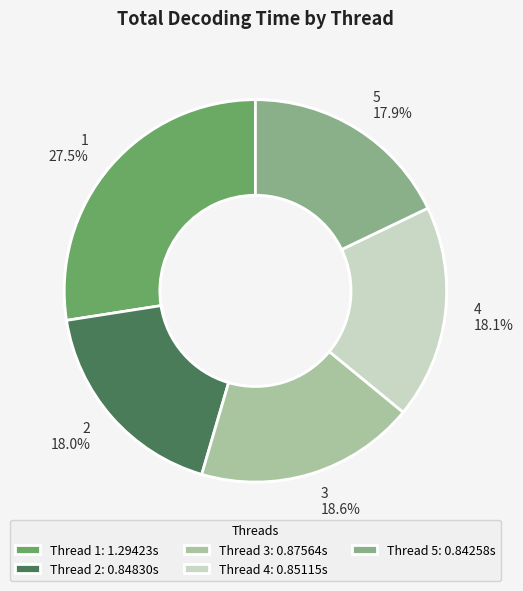

Is the sum of 1 and 4 greater than half?

No